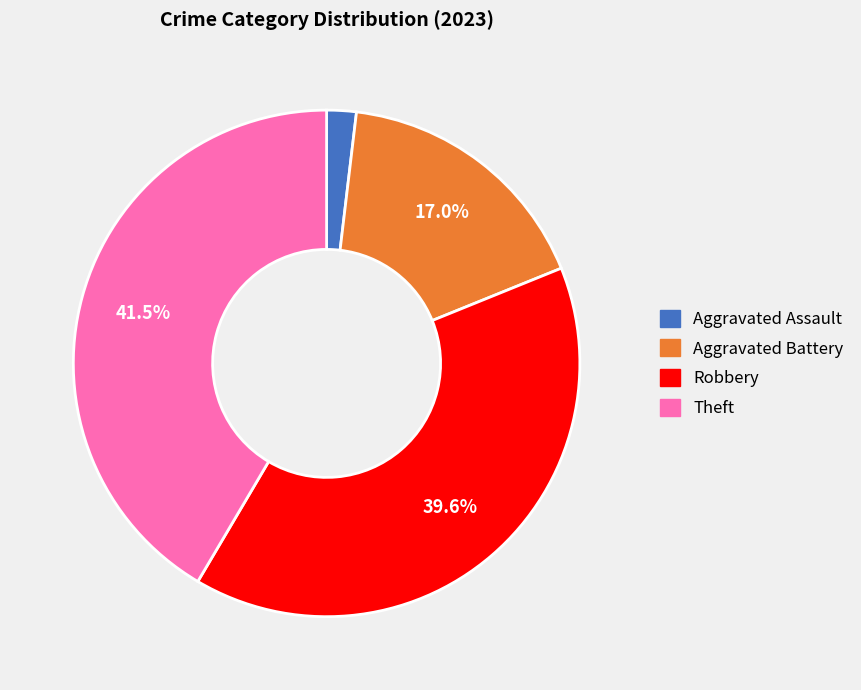

What is the ratio of the value at Robbery to the value at Aggravated Battery?

2.3